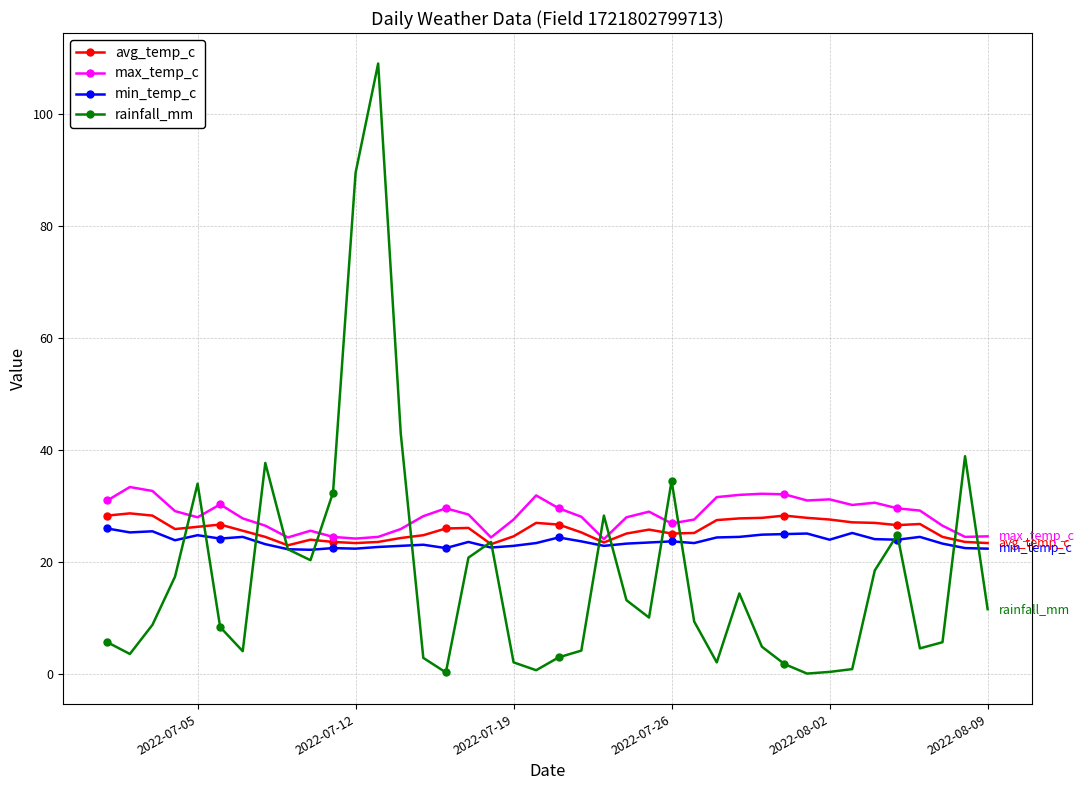

Which series has the largest range (max minus min)?

rainfall_mm